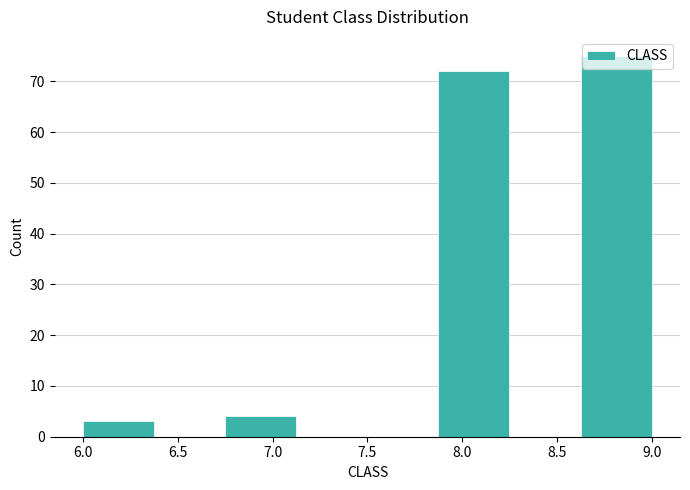

Reading left to right, list every bar in this chart as the range it spans on the x-axis followed by its height. Neither the bar edges nor the heights are printed on the chart, so give them approximately, as read against the axes.

6.000 to 6.375: 3
6.375 to 6.750: 0
6.750 to 7.125: 4
7.125 to 7.500: 0
7.500 to 7.875: 0
7.875 to 8.250: 72
8.250 to 8.625: 0
8.625 to 9.000: 75